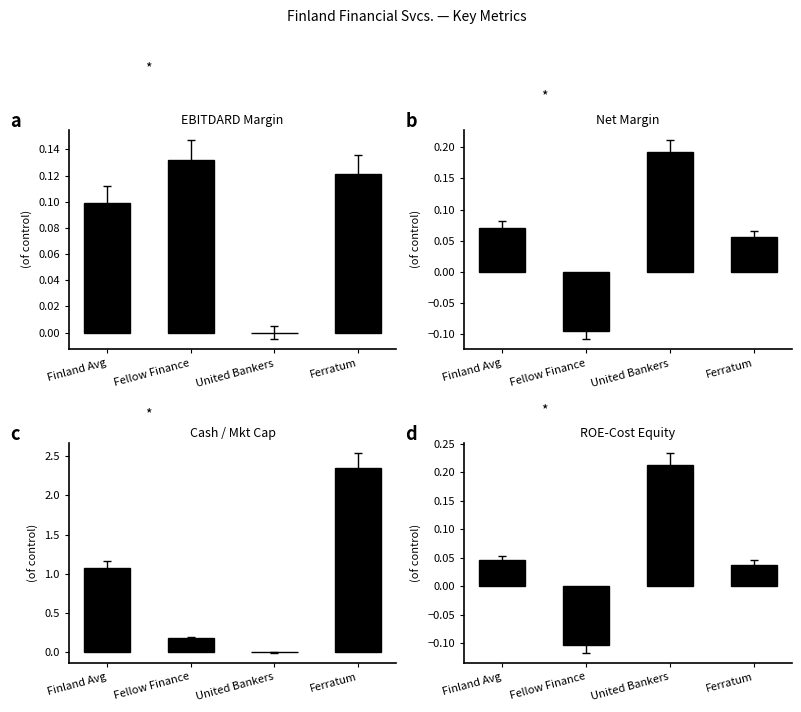

What is the label of the 4th bar from the right?

Finland Avg